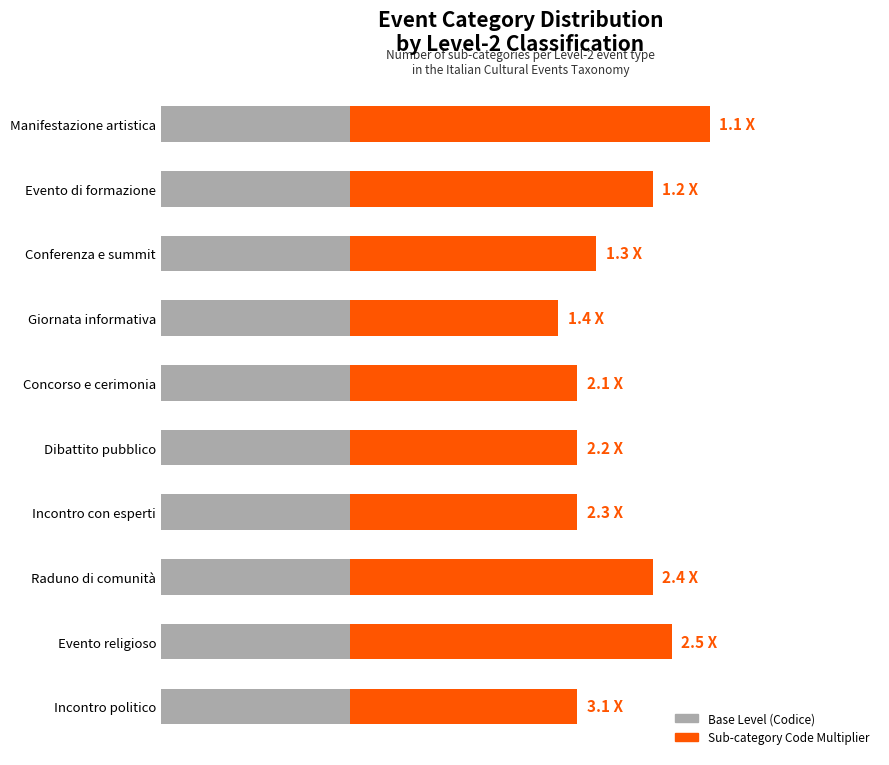

How many distinct data groups are displayed?

2